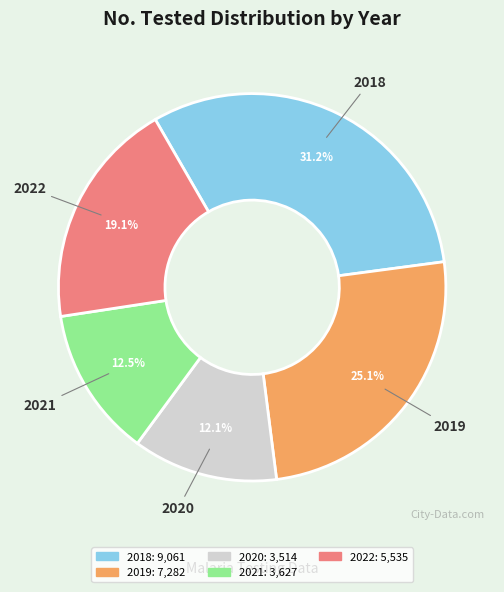

The 2022 slice represents 7% of the pie. True or false?

False